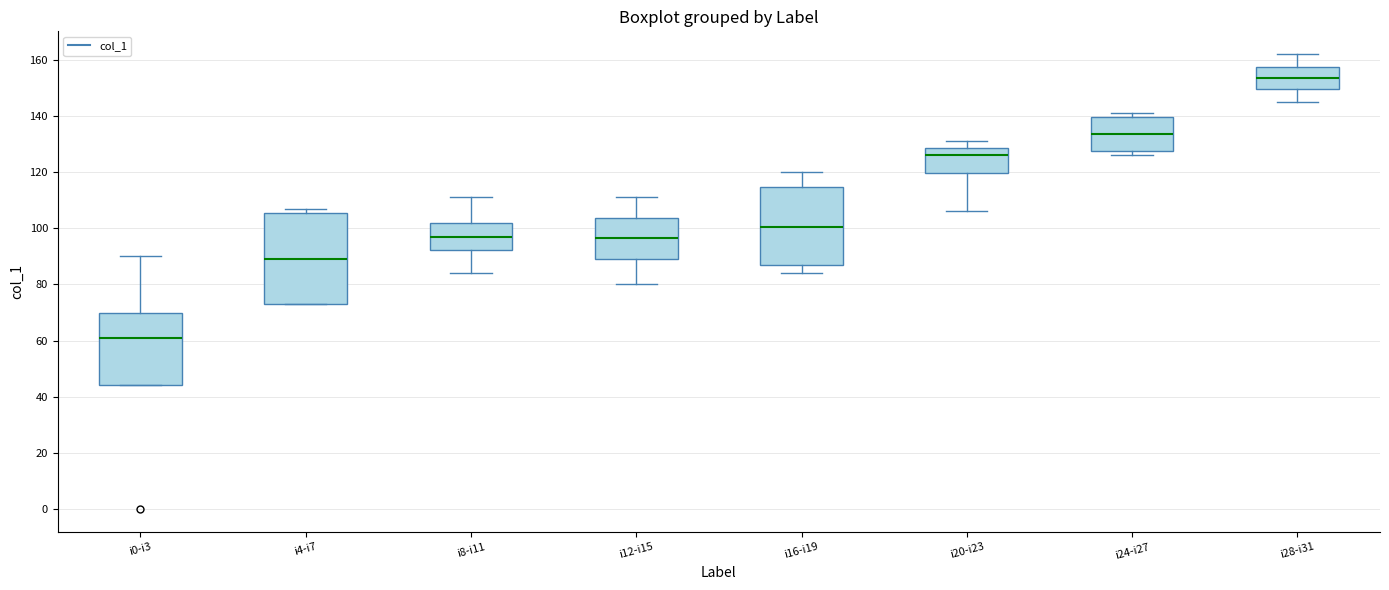

Reading left to right, read every box against the y-axis: the position of its median line, the range the box covers, and the ends of its whiskers. The values are not printed on the chart, so give them approximately, as read against the axis.

i0-i3: median 62, box 44 to 70, whiskers 44 to 90
i4-i7: median 90, box 74 to 106, whiskers 74 to 108
i8-i11: median 98, box 92 to 102, whiskers 84 to 112
i12-i15: median 96, box 90 to 104, whiskers 80 to 112
i16-i19: median 100, box 88 to 114, whiskers 84 to 120
i20-i23: median 126, box 120 to 128, whiskers 106 to 132
i24-i27: median 134, box 128 to 140, whiskers 126 to 142
i28-i31: median 154, box 150 to 158, whiskers 146 to 162